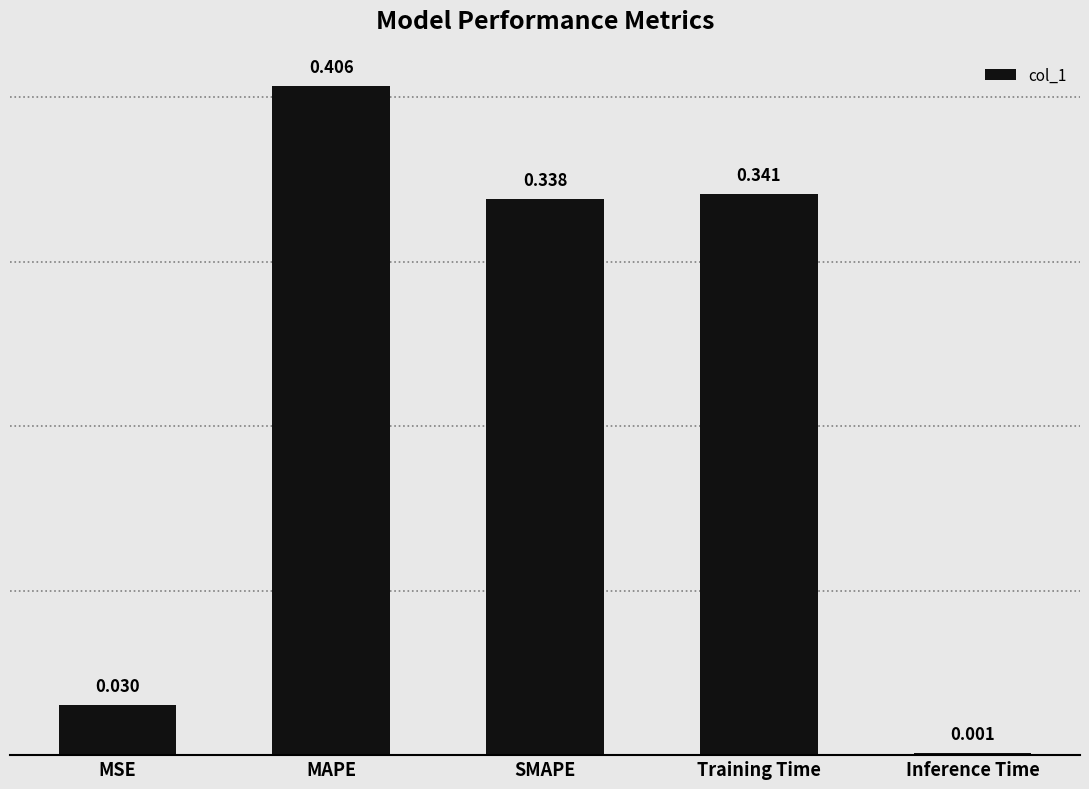

List the labels in order of value, smallest first.

Inference Time, MSE, SMAPE, Training Time, MAPE